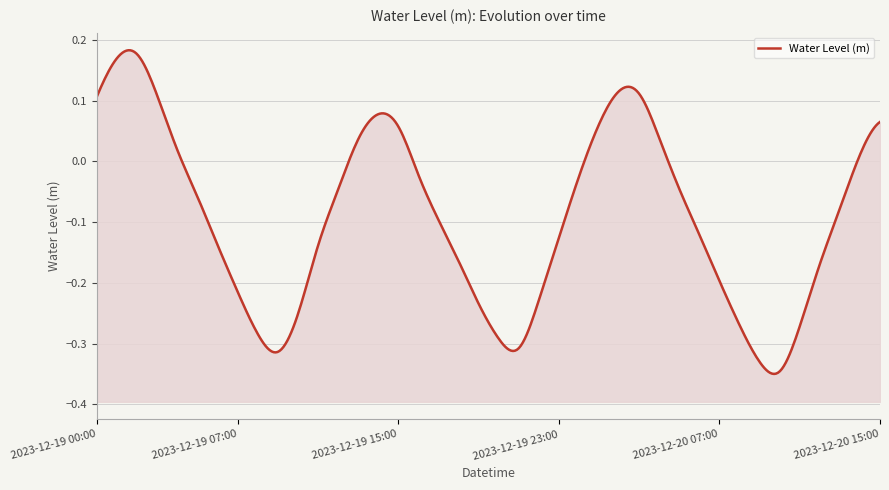

True or false: the data shows 0.2 at 2023-12-19 03:00.

False